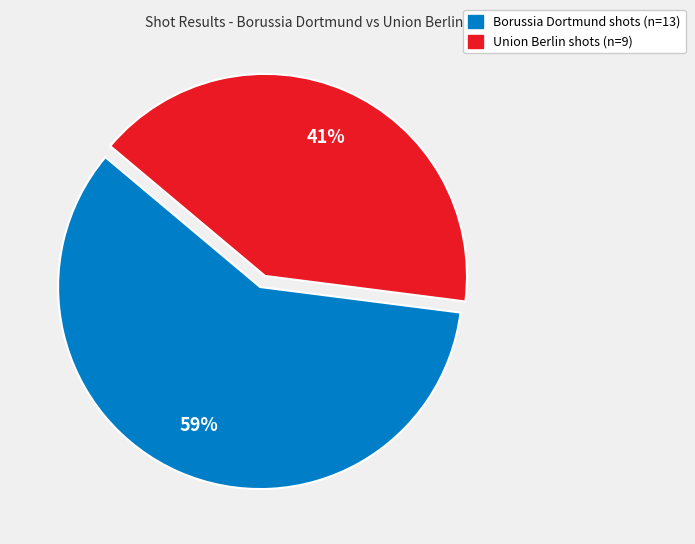

To the nearest percent, what is the average slice percentage?

50%